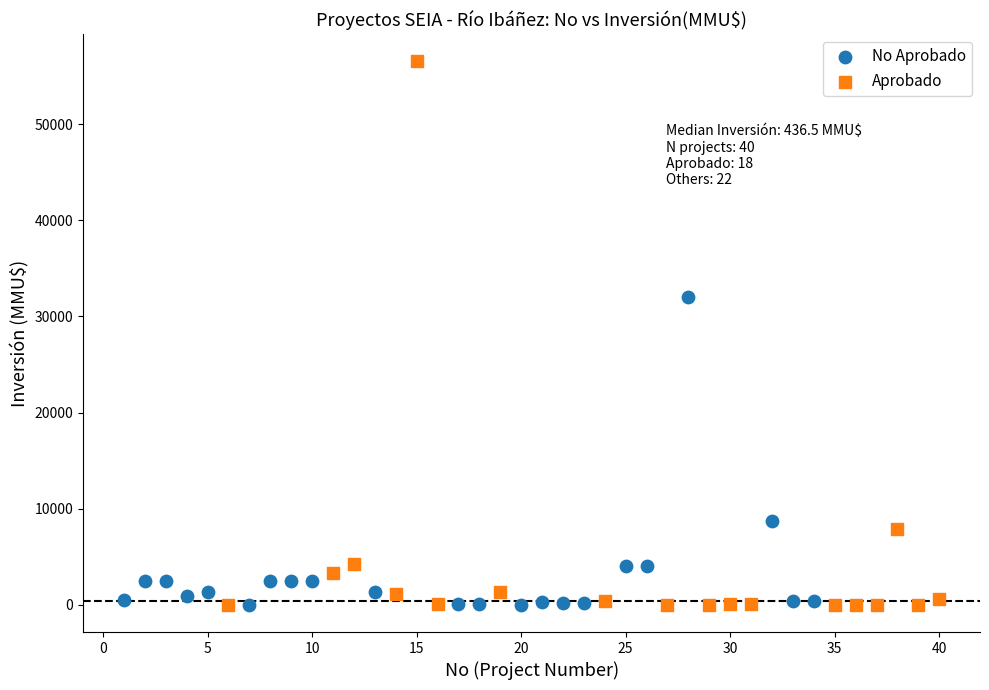

What are all the series names shown in the legend?

No Aprobado, Aprobado